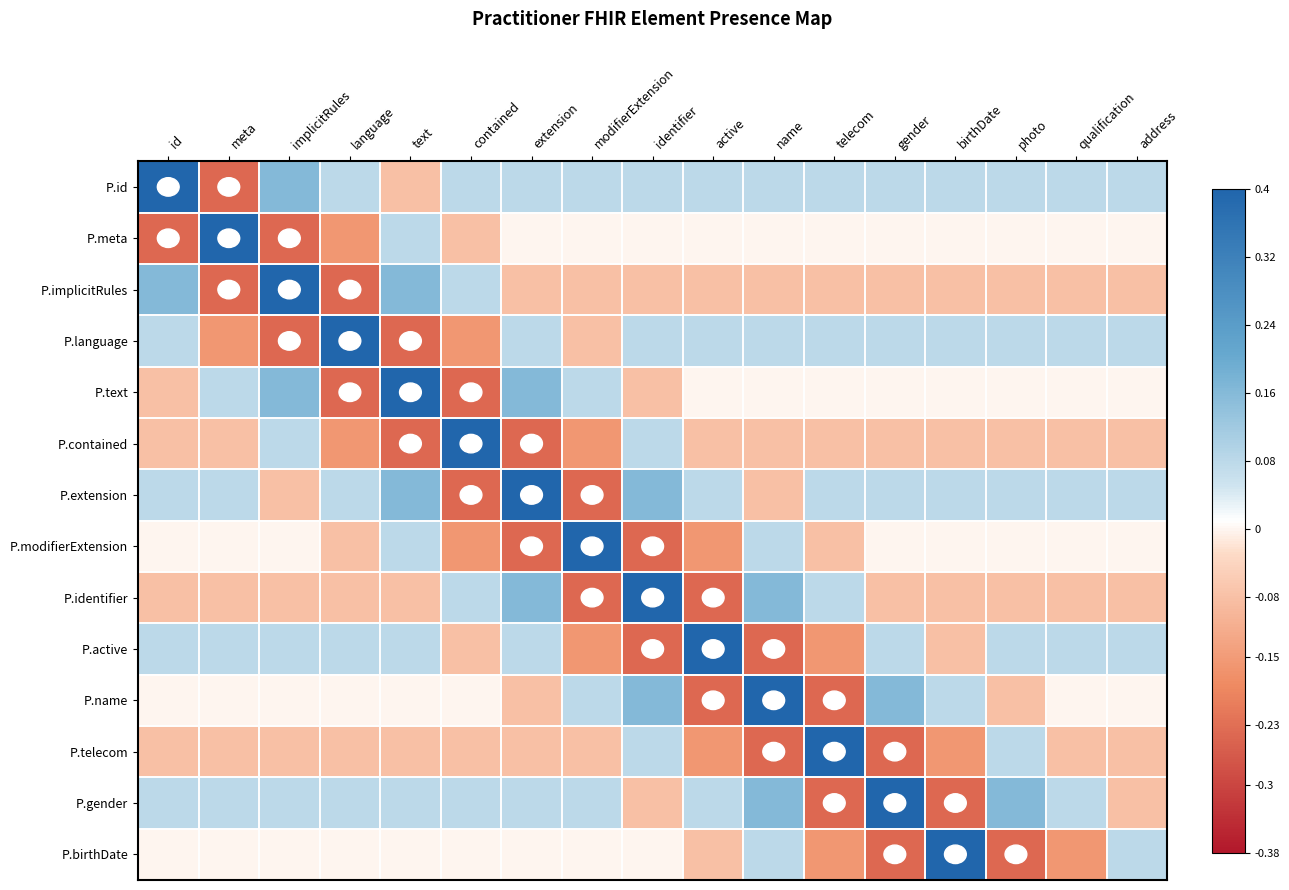

Reading left to right, list all the values displayed in this chart.

P.id: id=0.4	meta=-0.2	implicitRules=0.2	language=0.1	text=-0.1	contained=0.1	extension=0.1	modifierExtension=0.1	identifier=0.1	active=0.1	name=0.1	telecom=0.1	gender=0.1	birthDate=0.1	photo=0.1	qualification=0.1	address=0.1
P.meta: id=-0.2	meta=0.4	implicitRules=-0.2	language=-0.2	text=0.1	contained=-0.1	extension=-0.0	modifierExtension=-0.0	identifier=-0.0	active=-0.0	name=-0.0	telecom=-0.0	gender=-0.0	birthDate=-0.0	photo=-0.0	qualification=-0.0	address=-0.0
P.implicitRules: id=0.2	meta=-0.2	implicitRules=0.4	language=-0.2	text=0.2	contained=0.1	extension=-0.1	modifierExtension=-0.1	identifier=-0.1	active=-0.1	name=-0.1	telecom=-0.1	gender=-0.1	birthDate=-0.1	photo=-0.1	qualification=-0.1	address=-0.1
P.language: id=0.1	meta=-0.2	implicitRules=-0.2	language=0.4	text=-0.2	contained=-0.2	extension=0.1	modifierExtension=-0.1	identifier=0.1	active=0.1	name=0.1	telecom=0.1	gender=0.1	birthDate=0.1	photo=0.1	qualification=0.1	address=0.1
P.text: id=-0.1	meta=0.1	implicitRules=0.2	language=-0.2	text=0.4	contained=-0.2	extension=0.2	modifierExtension=0.1	identifier=-0.1	active=-0.0	name=-0.0	telecom=-0.0	gender=-0.0	birthDate=-0.0	photo=-0.0	qualification=-0.0	address=-0.0
P.contained: id=-0.1	meta=-0.1	implicitRules=0.1	language=-0.2	text=-0.2	contained=0.4	extension=-0.2	modifierExtension=-0.2	identifier=0.1	active=-0.1	name=-0.1	telecom=-0.1	gender=-0.1	birthDate=-0.1	photo=-0.1	qualification=-0.1	address=-0.1
P.extension: id=0.1	meta=0.1	implicitRules=-0.1	language=0.1	text=0.2	contained=-0.2	extension=0.4	modifierExtension=-0.2	identifier=0.2	active=0.1	name=-0.1	telecom=0.1	gender=0.1	birthDate=0.1	photo=0.1	qualification=0.1	address=0.1
P.modifierExtension: id=-0.0	meta=-0.0	implicitRules=-0.0	language=-0.1	text=0.1	contained=-0.2	extension=-0.2	modifierExtension=0.4	identifier=-0.2	active=-0.2	name=0.1	telecom=-0.1	gender=-0.0	birthDate=-0.0	photo=-0.0	qualification=-0.0	address=-0.0
P.identifier: id=-0.1	meta=-0.1	implicitRules=-0.1	language=-0.1	text=-0.1	contained=0.1	extension=0.2	modifierExtension=-0.2	identifier=0.4	active=-0.2	name=0.2	telecom=0.1	gender=-0.1	birthDate=-0.1	photo=-0.1	qualification=-0.1	address=-0.1
P.active: id=0.1	meta=0.1	implicitRules=0.1	language=0.1	text=0.1	contained=-0.1	extension=0.1	modifierExtension=-0.2	identifier=-0.2	active=0.4	name=-0.2	telecom=-0.2	gender=0.1	birthDate=-0.1	photo=0.1	qualification=0.1	address=0.1
P.name: id=-0.0	meta=-0.0	implicitRules=-0.0	language=-0.0	text=-0.0	contained=-0.0	extension=-0.1	modifierExtension=0.1	identifier=0.2	active=-0.2	name=0.4	telecom=-0.2	gender=0.2	birthDate=0.1	photo=-0.1	qualification=-0.0	address=-0.0
P.telecom: id=-0.1	meta=-0.1	implicitRules=-0.1	language=-0.1	text=-0.1	contained=-0.1	extension=-0.1	modifierExtension=-0.1	identifier=0.1	active=-0.2	name=-0.2	telecom=0.4	gender=-0.2	birthDate=-0.2	photo=0.1	qualification=-0.1	address=-0.1
P.gender: id=0.1	meta=0.1	implicitRules=0.1	language=0.1	text=0.1	contained=0.1	extension=0.1	modifierExtension=0.1	identifier=-0.1	active=0.1	name=0.2	telecom=-0.2	gender=0.4	birthDate=-0.2	photo=0.2	qualification=0.1	address=-0.1
P.birthDate: id=-0.0	meta=-0.0	implicitRules=-0.0	language=-0.0	text=-0.0	contained=-0.0	extension=-0.0	modifierExtension=-0.0	identifier=-0.0	active=-0.1	name=0.1	telecom=-0.2	gender=-0.2	birthDate=0.4	photo=-0.2	qualification=-0.2	address=0.1